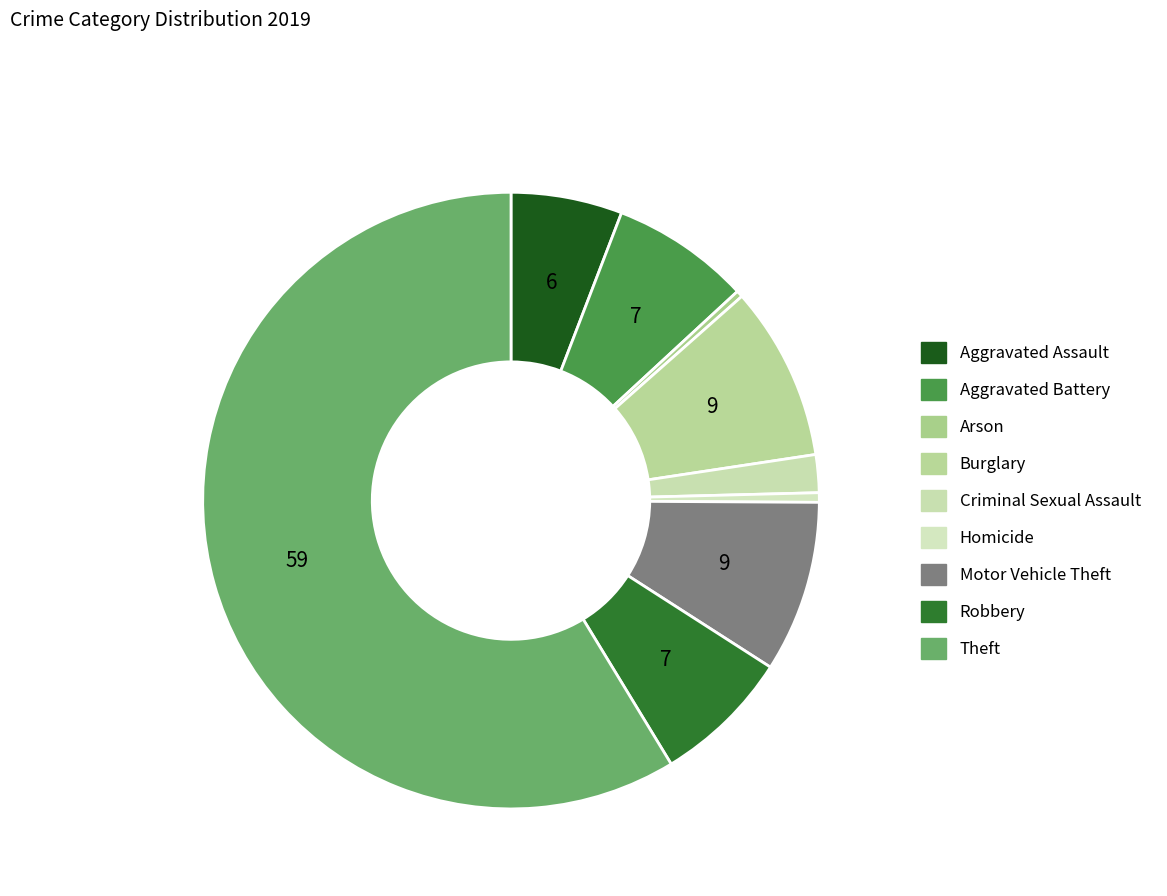

To the nearest percent, what portion does Criminal Sexual Assault represent?

2%